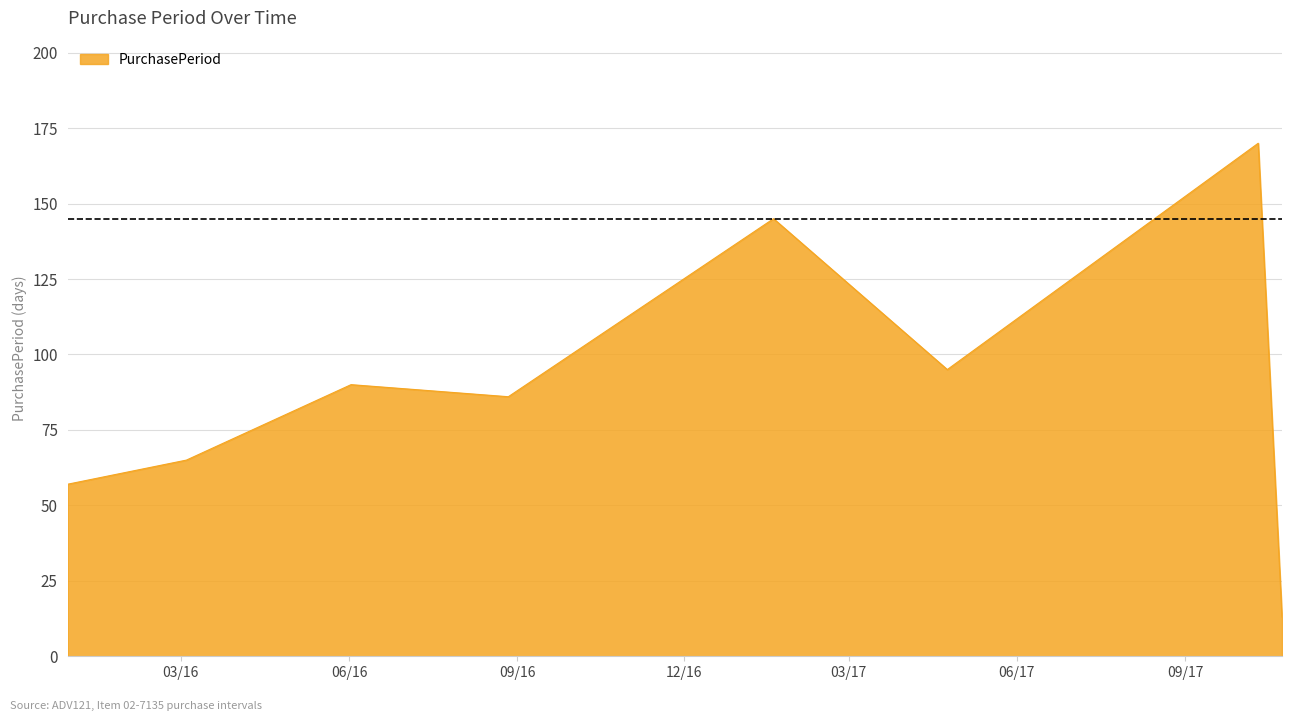

True or false: the data has more than 1 interior local peaks.

True